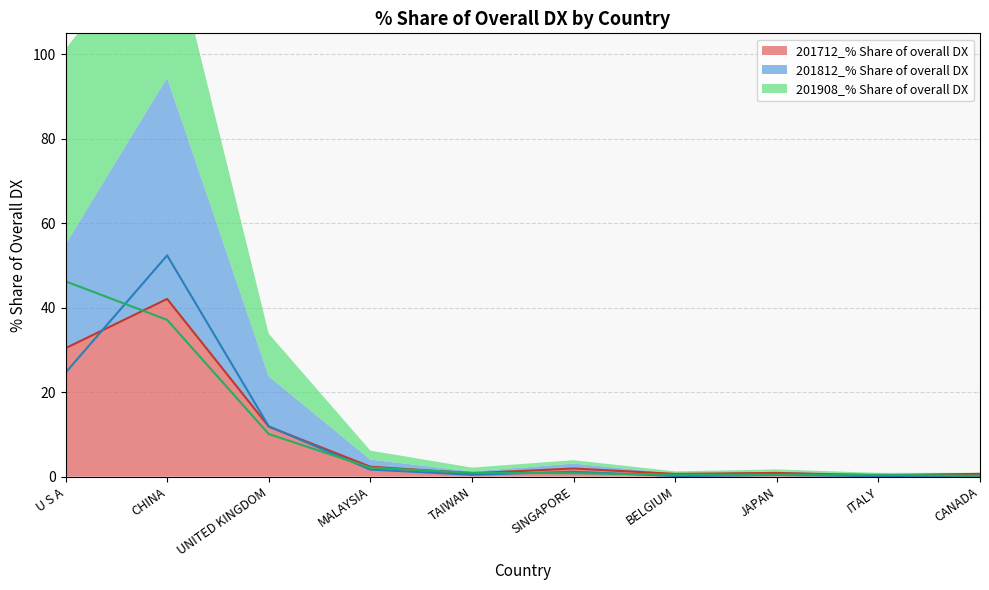

What is the greatest value displayed?

52.4